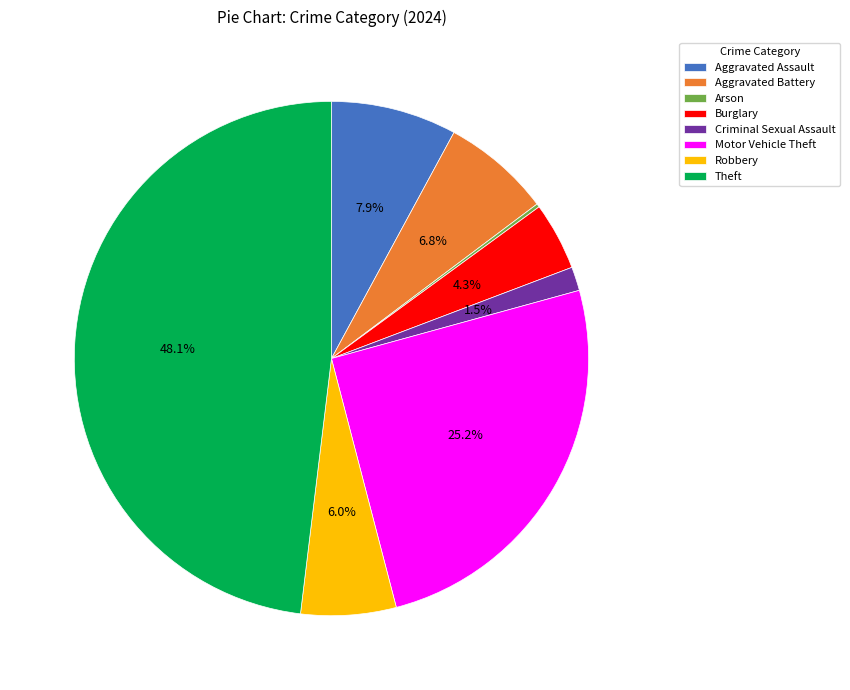

To the nearest percent, what is the average slice percentage?

12%